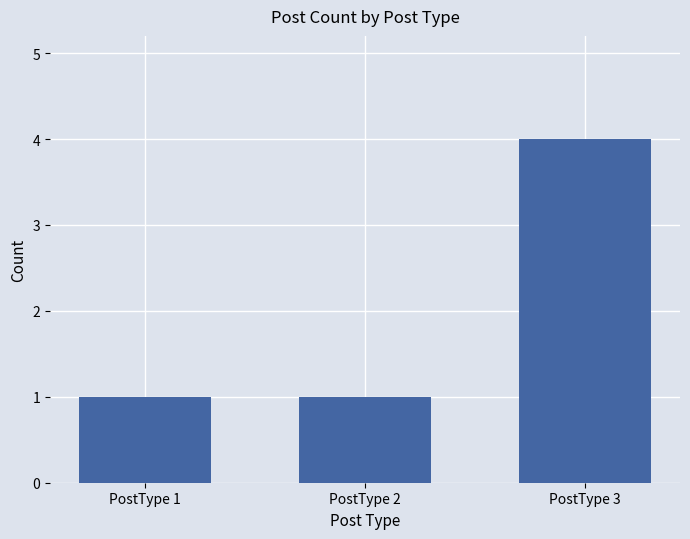

Reading right to left, extract all data points from this chart.

4	1	1